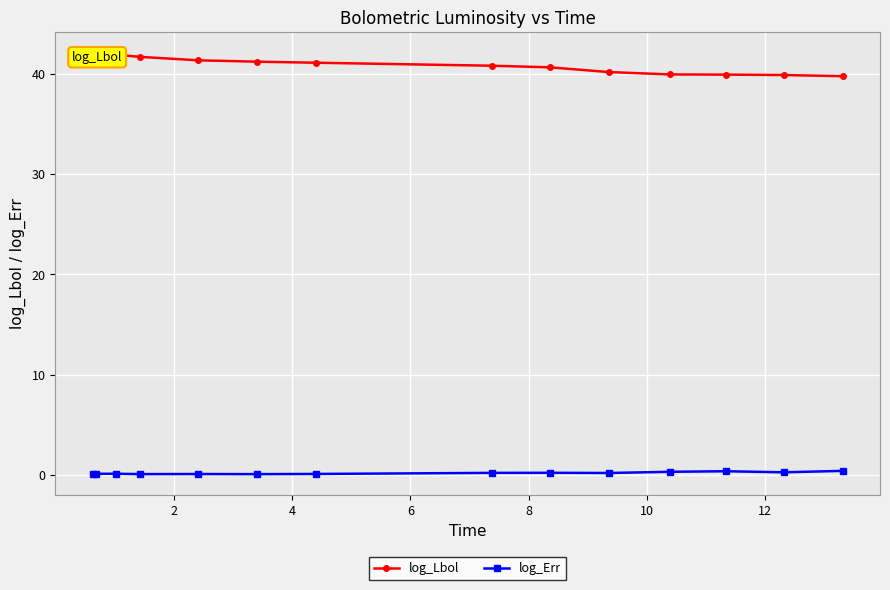

True or false: log_Err has a value of 0.3 at 10.

True